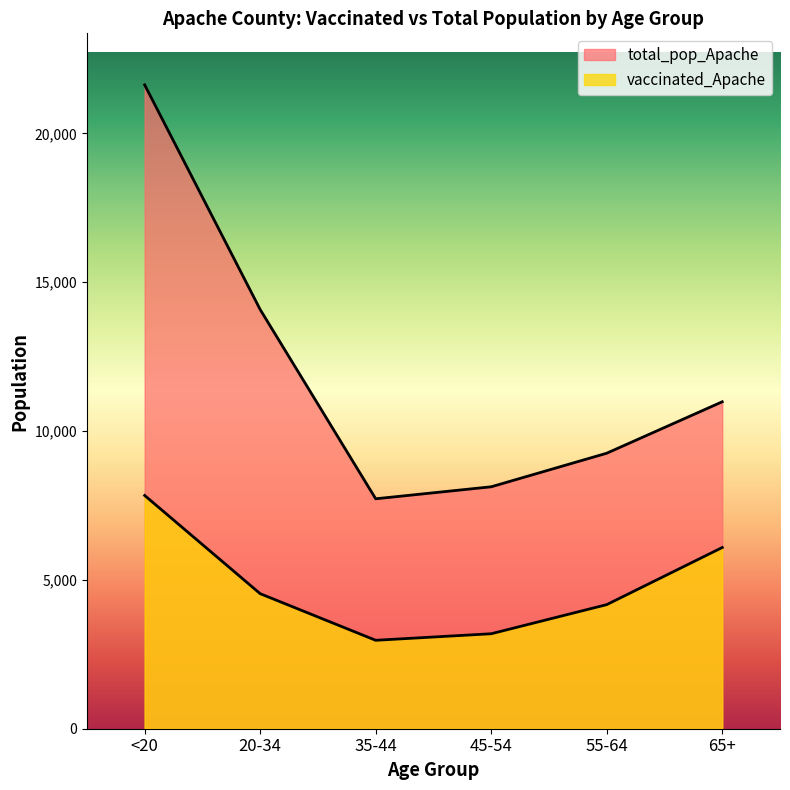

Where is the first local minimum for total_pop_Apache?

35-44